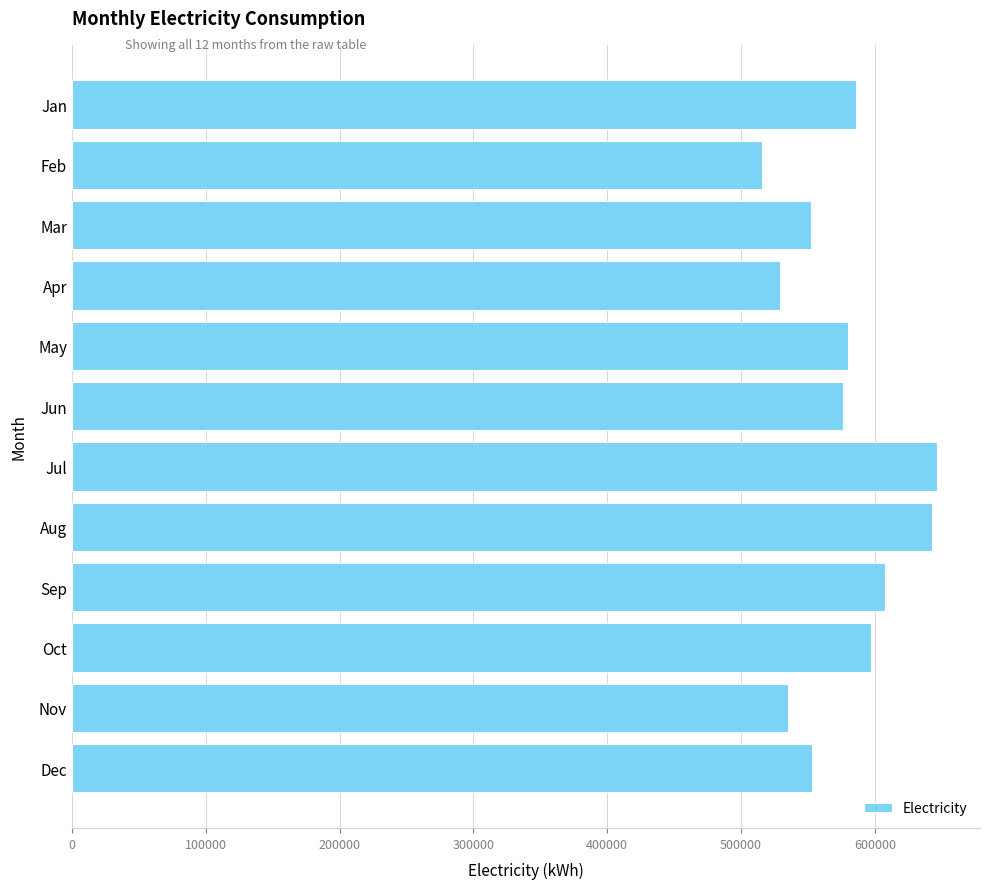

Between Mar and Aug, which is larger?

Aug